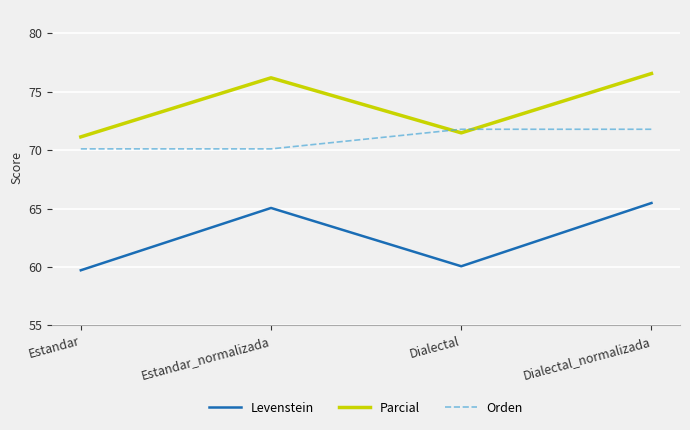

How many lines are shown in the chart?

3